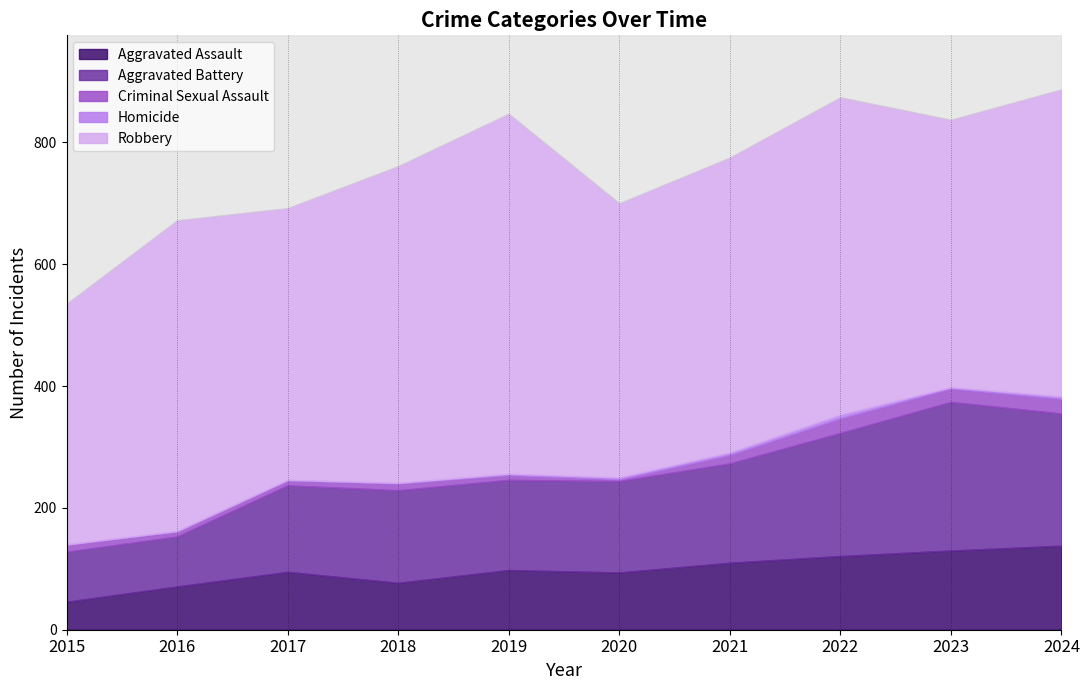

True or false: Aggravated Assault and Homicide intersect in this chart.

False